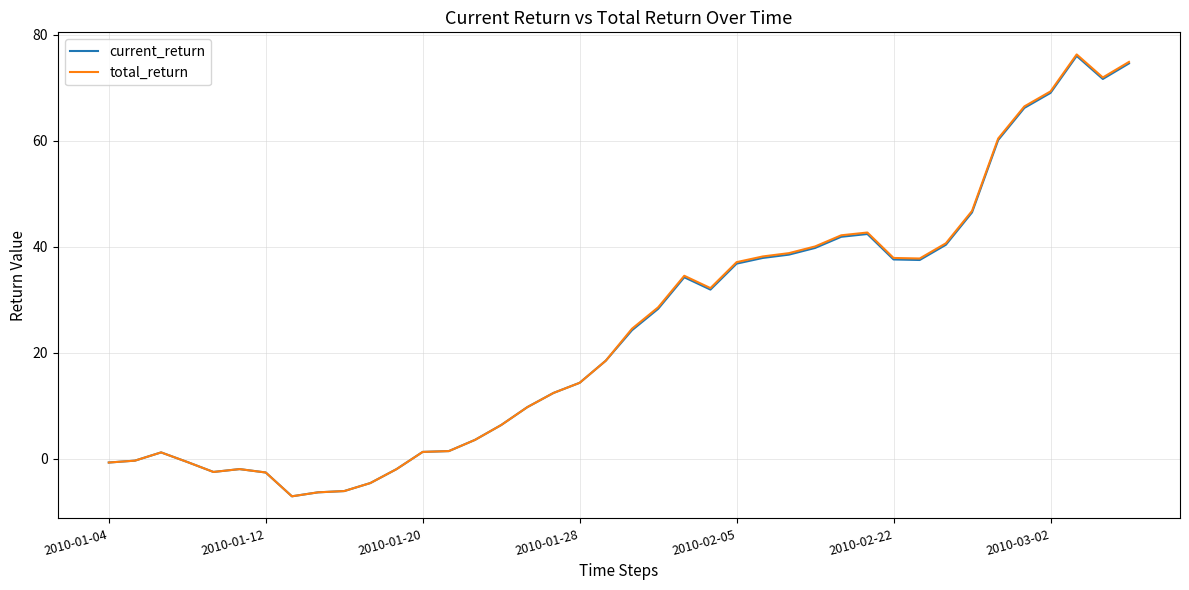

Which series has the widest spread of values?

total_return